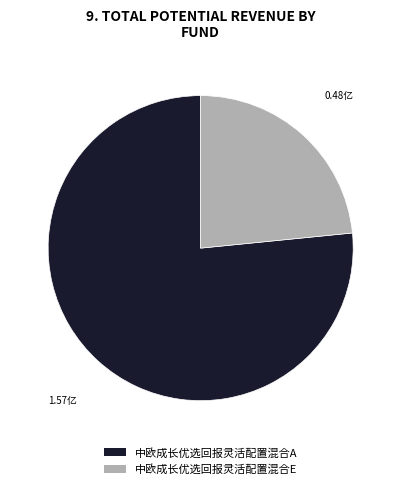

Rank the categories by value from highest to lowest.

中欧成长优选回报灵活配置混合A, 中欧成长优选回报灵活配置混合E